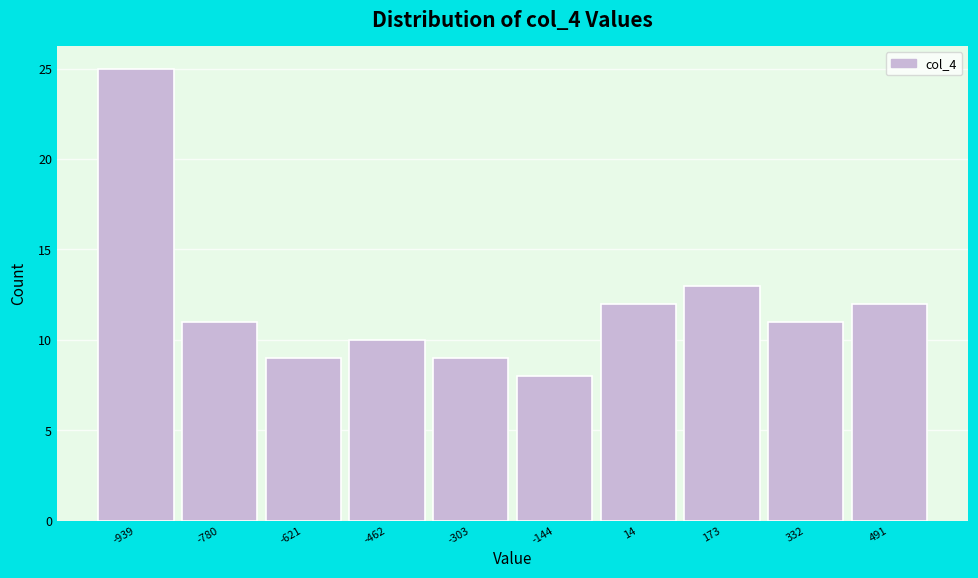

Reading left to right, transcribe all the data shown in this chart.

25	11	9	10	9	8	12	13	11	12